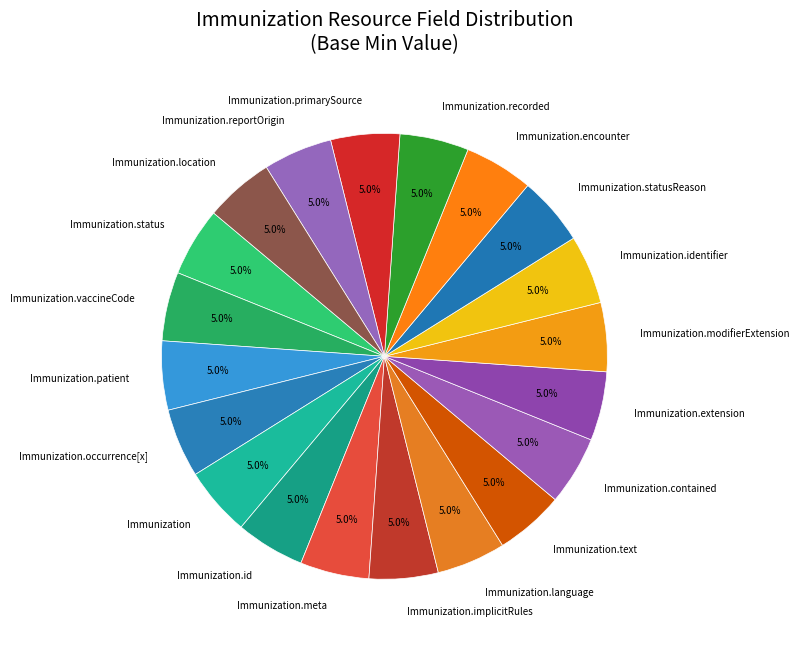

Approximately how many times larger is the value at Immunization.primarySource compared to Immunization.id?

1.0